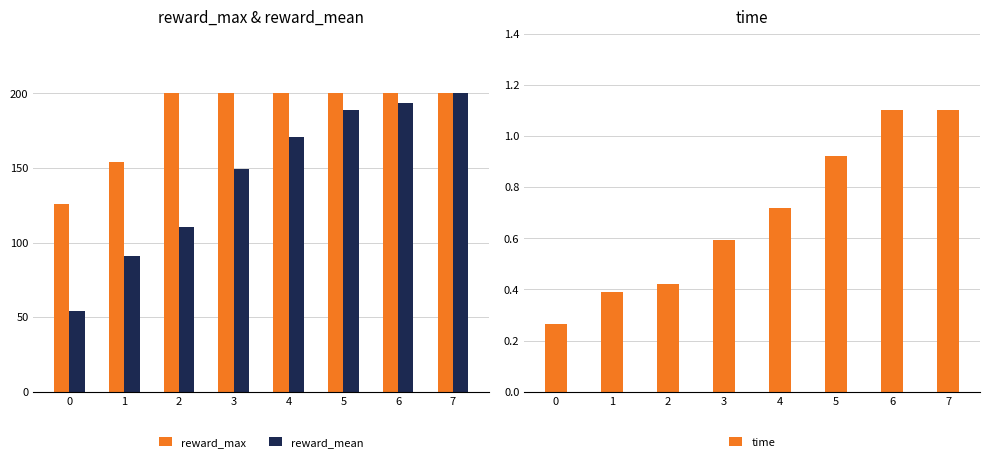

What is the maximum value for time?

1.1